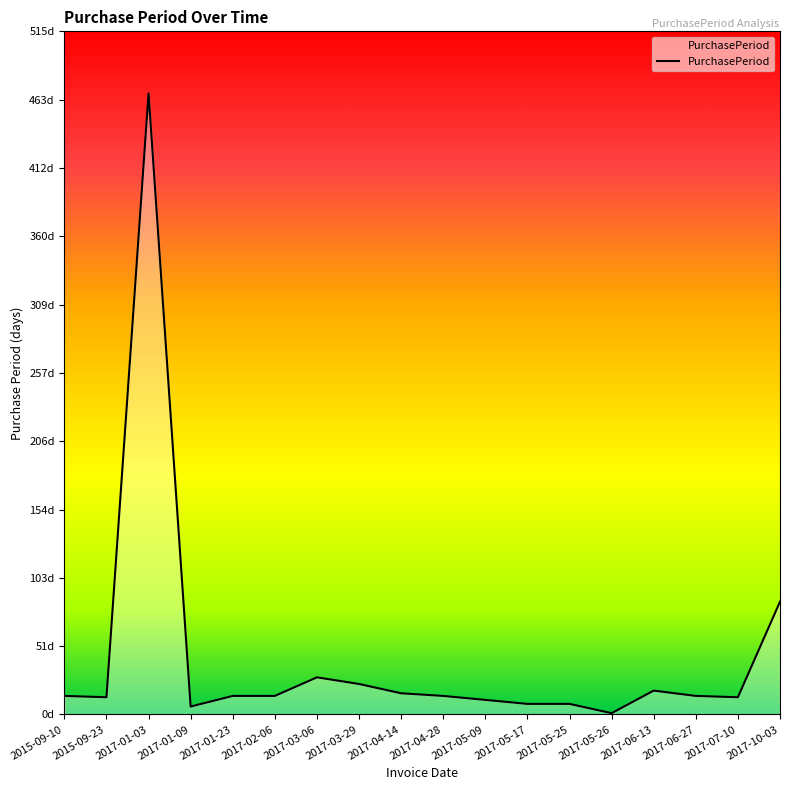

Does the chart display data point markers on the line(s)?

No